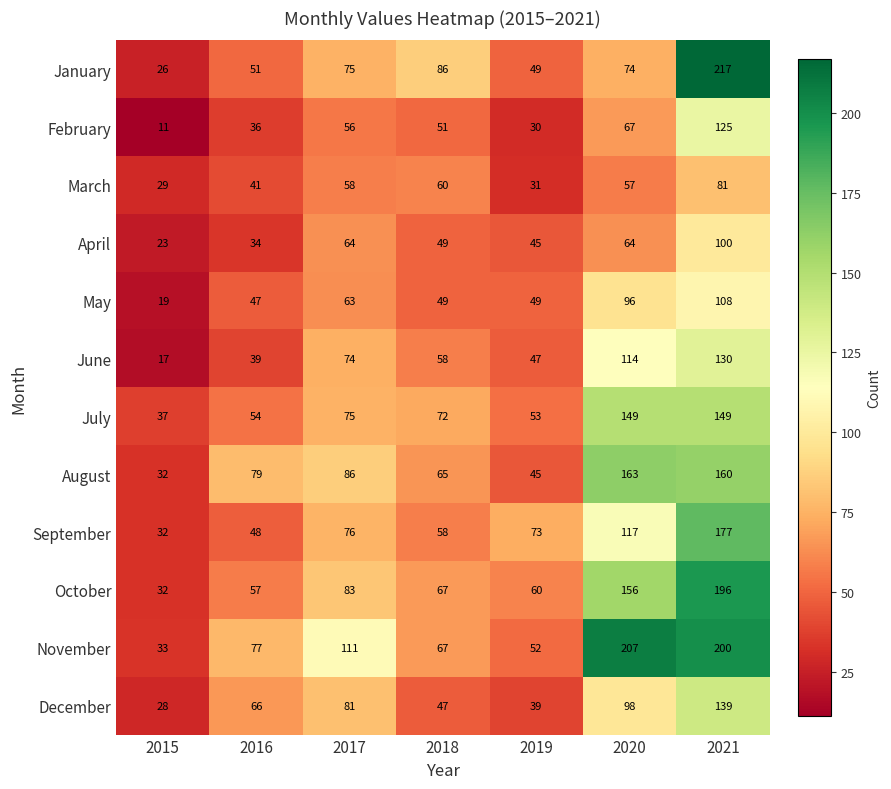

Which series has the widest spread of values?

January